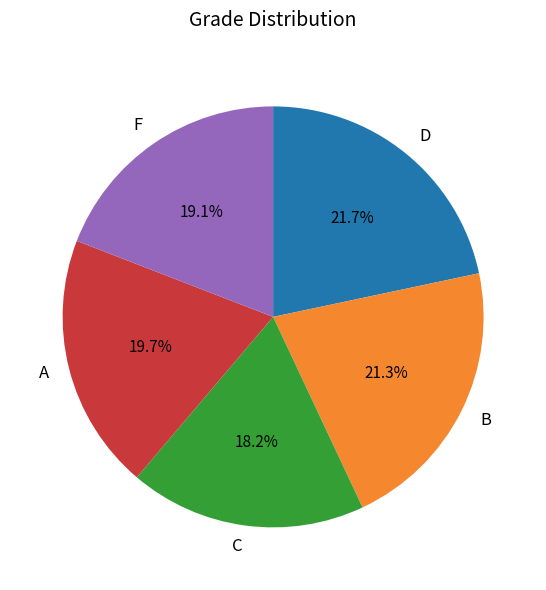

Is F the majority of the pie?

No